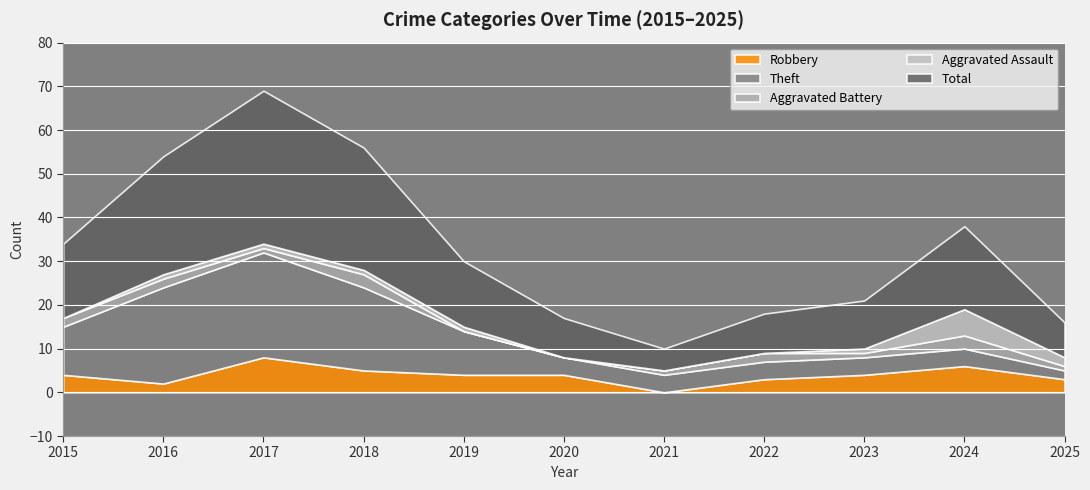

The value of Aggravated Assault at 2024 is 6. True or false?

True